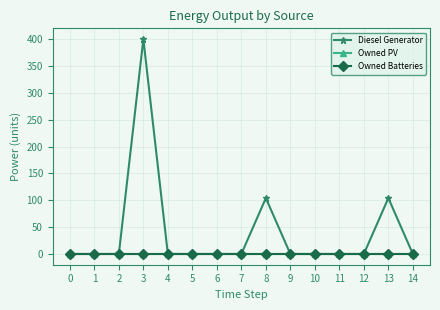

What is the sum of the Diesel Generator values at 3 and 5?

400